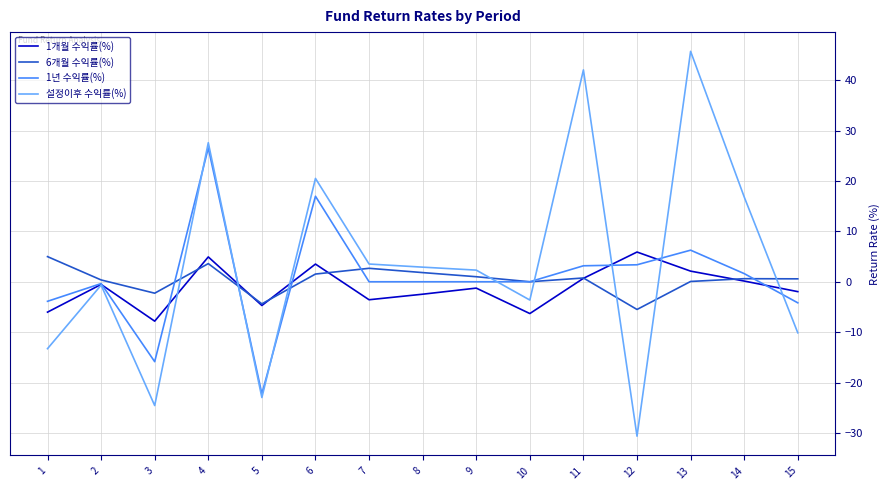

At which category is the sum across all series the highest?

4